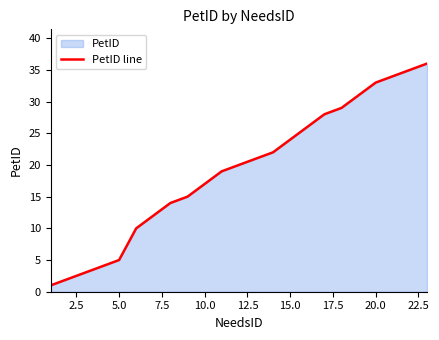

How many data points are less than 20?

11